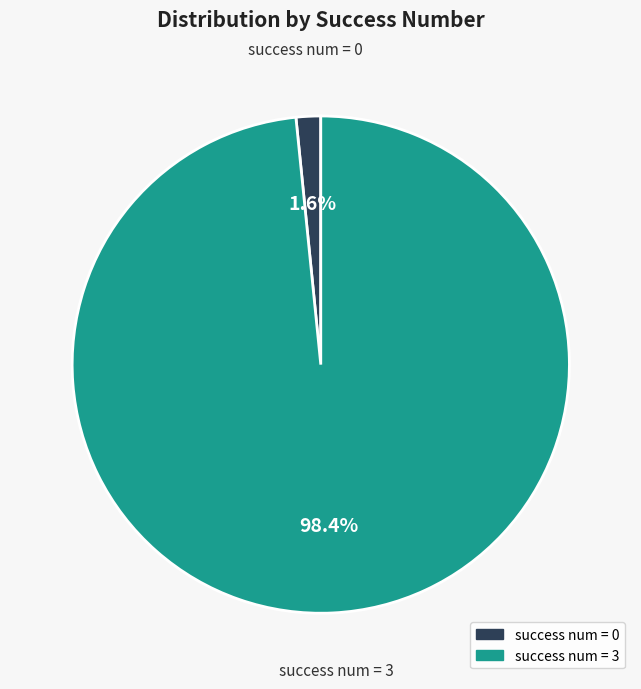

Is there any slice that represents more than half of the pie?

Yes